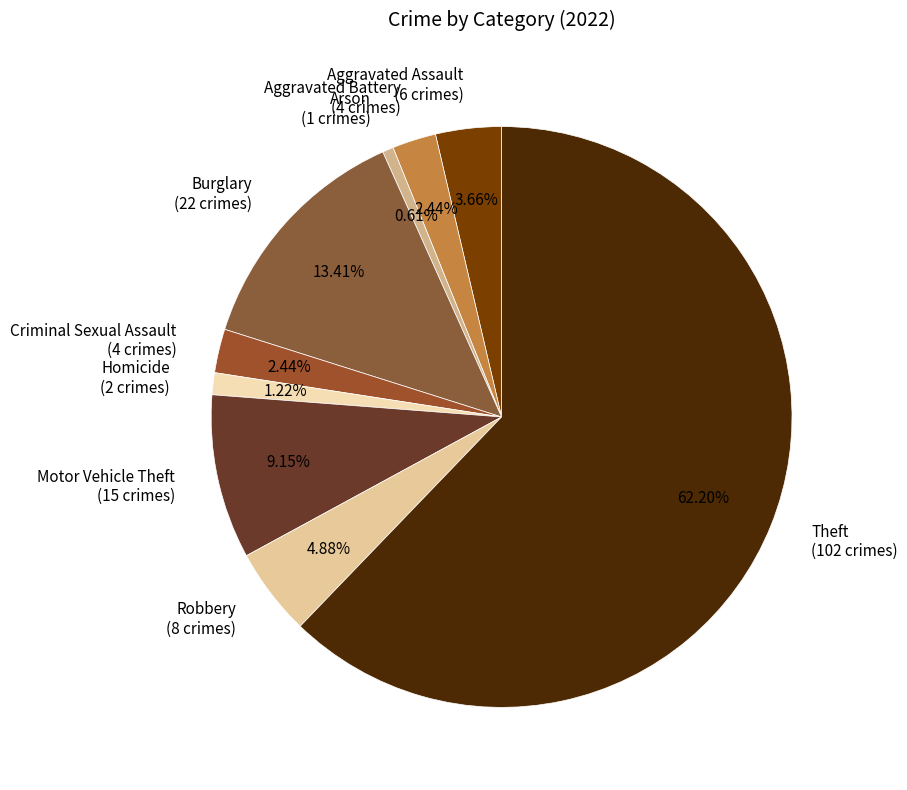

To the nearest percent, what is the average slice percentage?

11%